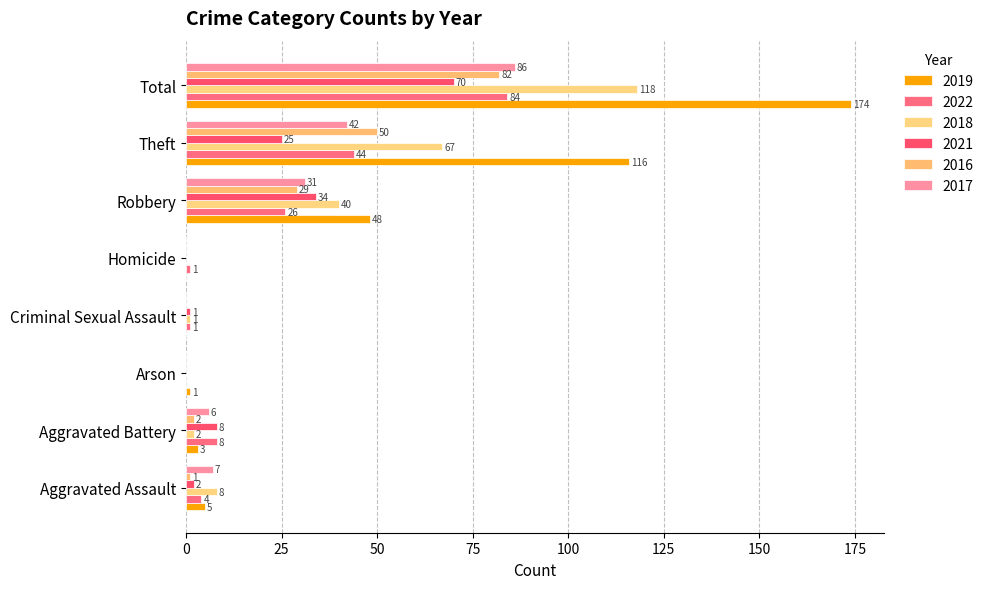

What position from the left is Robbery?

6